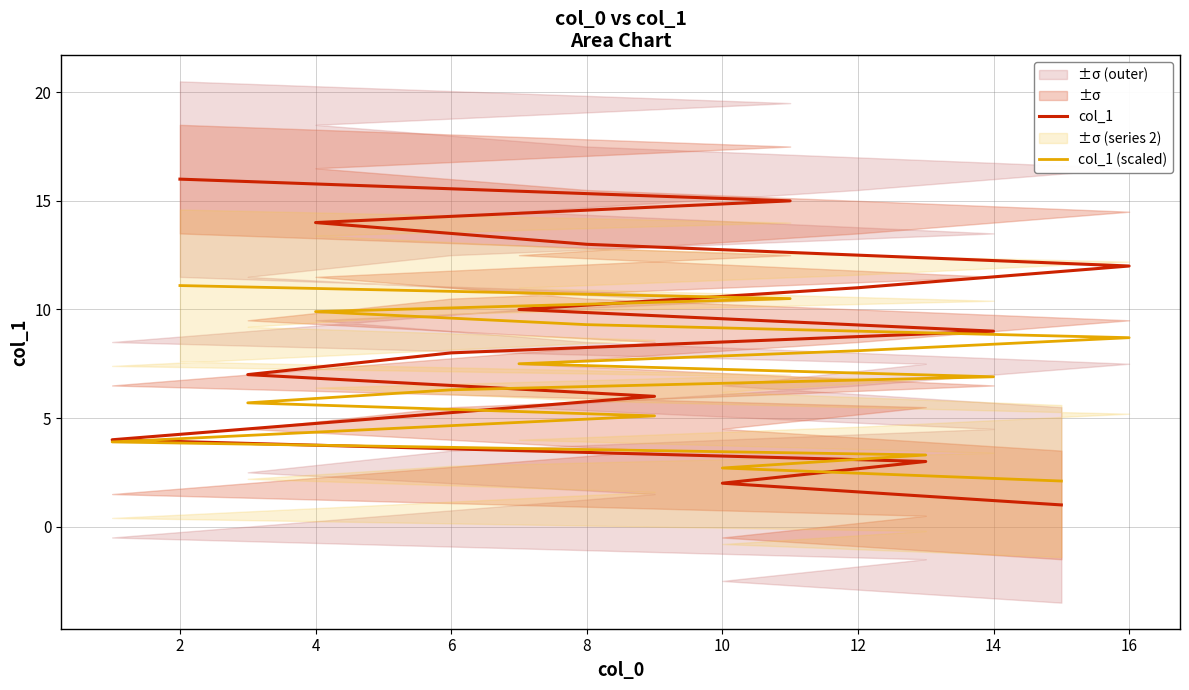

The col_1 (scaled) series shows 9.3 at 8. True or false?

True